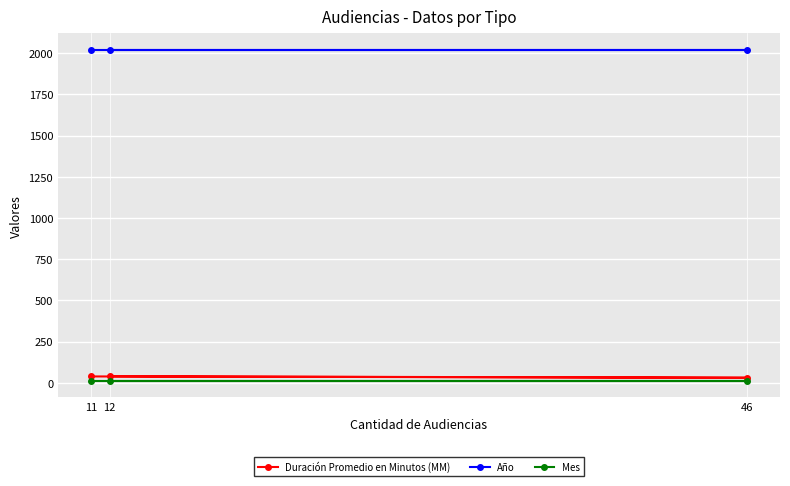

What are all the series names shown in the legend?

Duración Promedio en Minutos (MM), Año, Mes